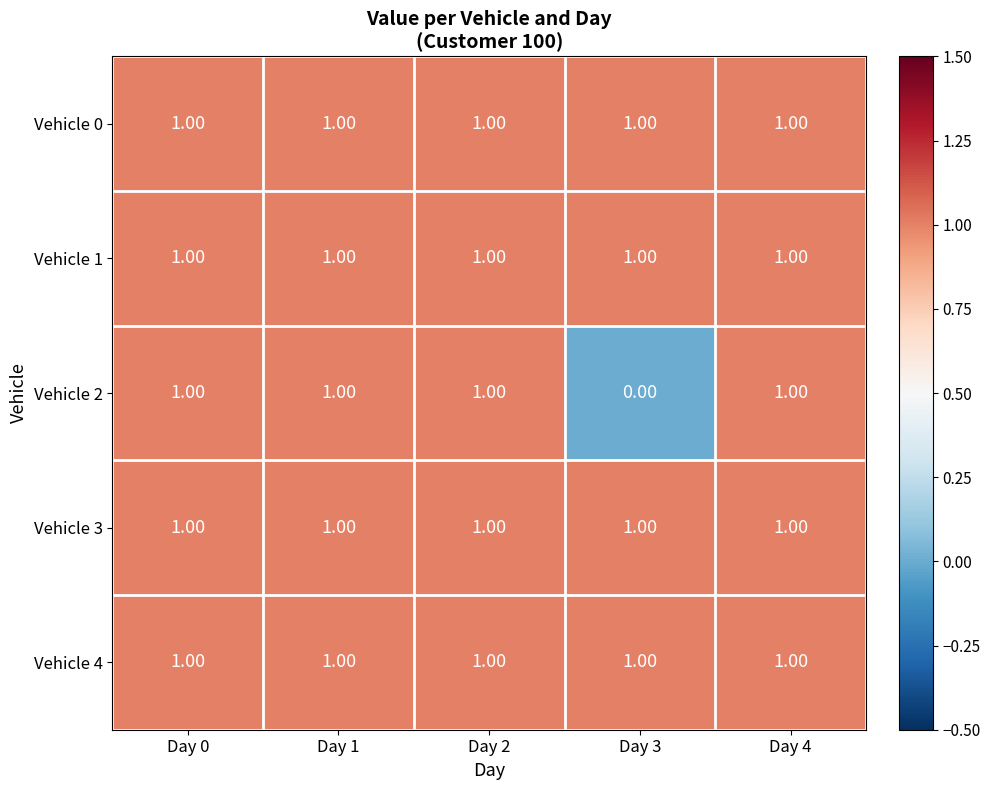

Count the number of categories in the chart.

5